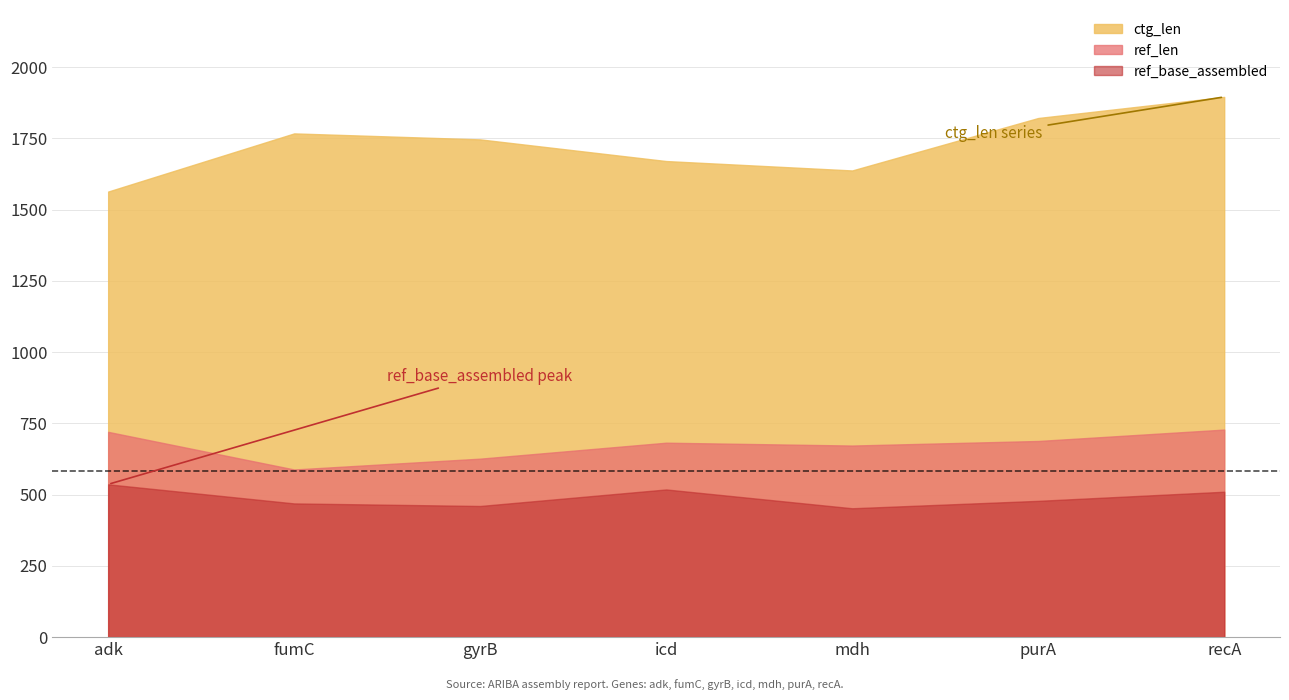

How many lines are shown in the chart?

3